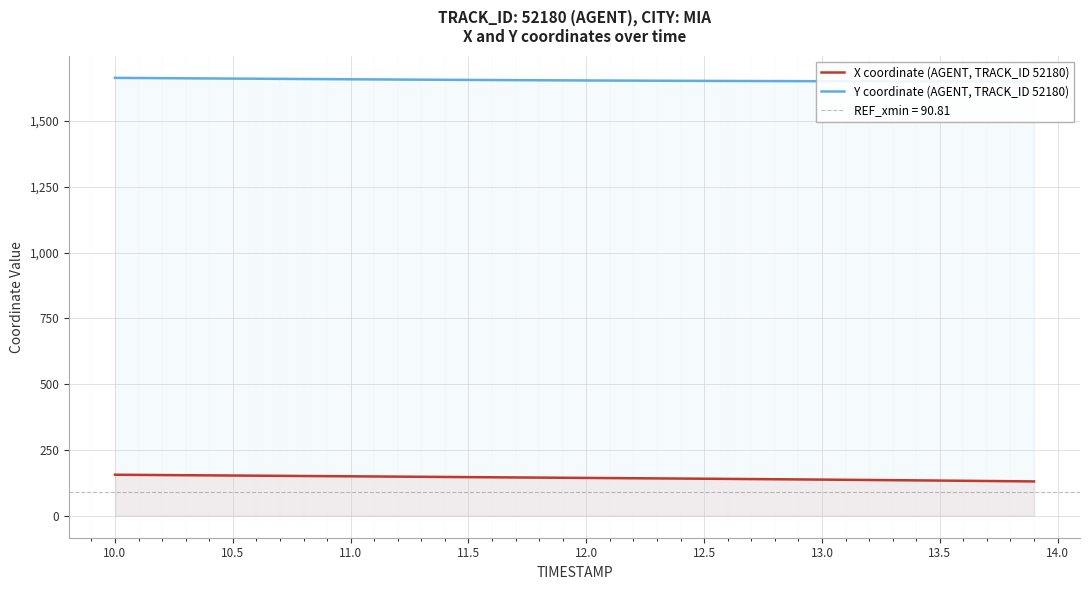

What is the lowest value of the X coordinate (AGENT, TRACK_ID 52180) series?

130.7